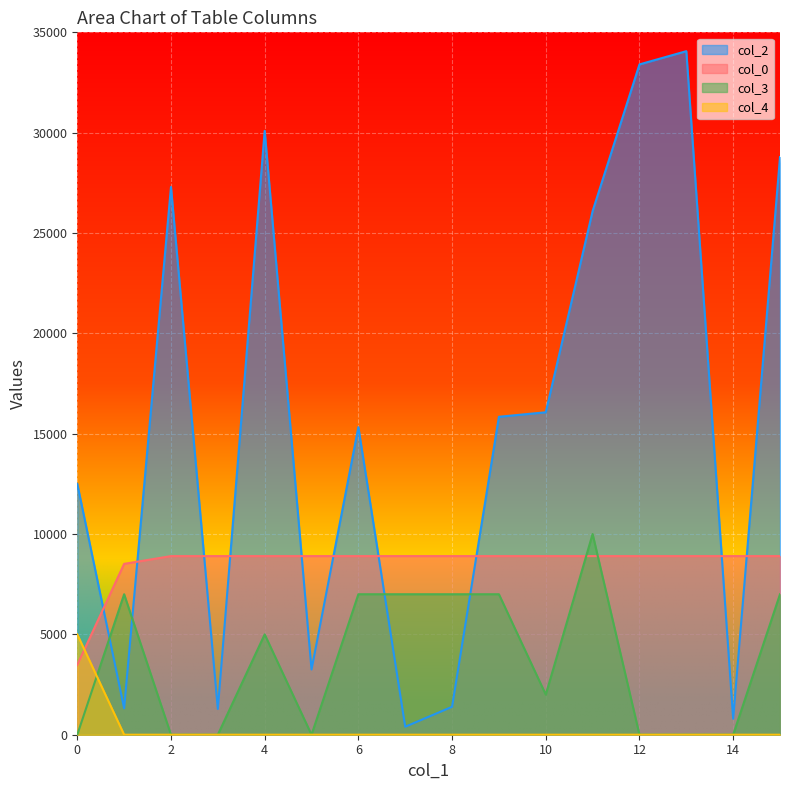

How many lines are shown in the chart?

4